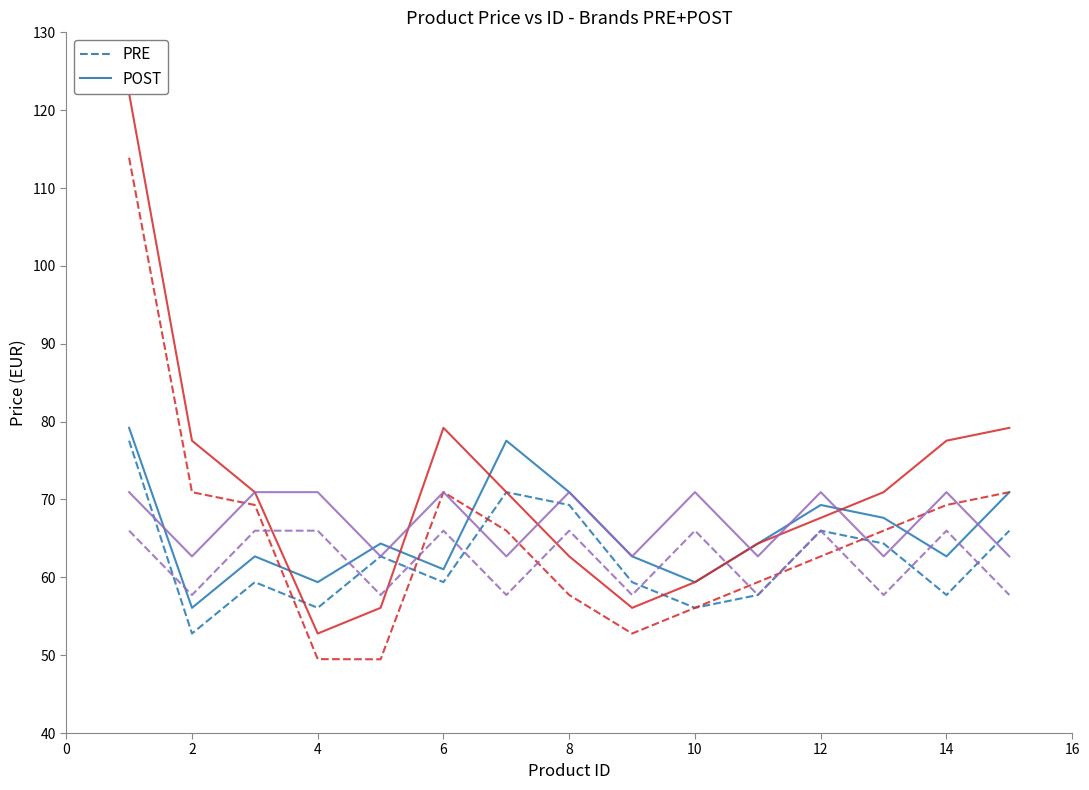

How many data points does each series have?

15